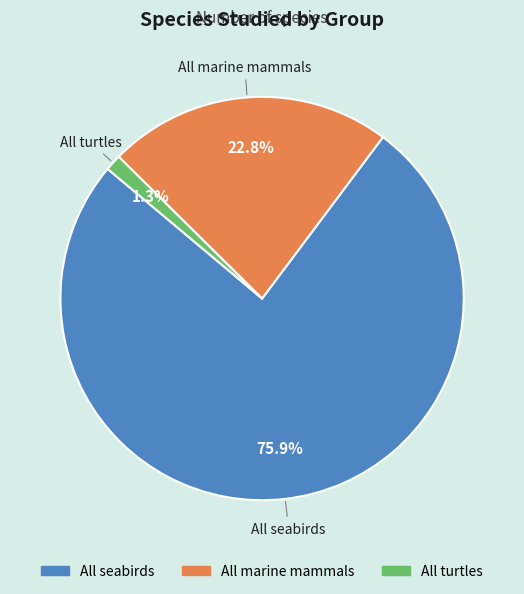

How many segments does this pie chart have?

3